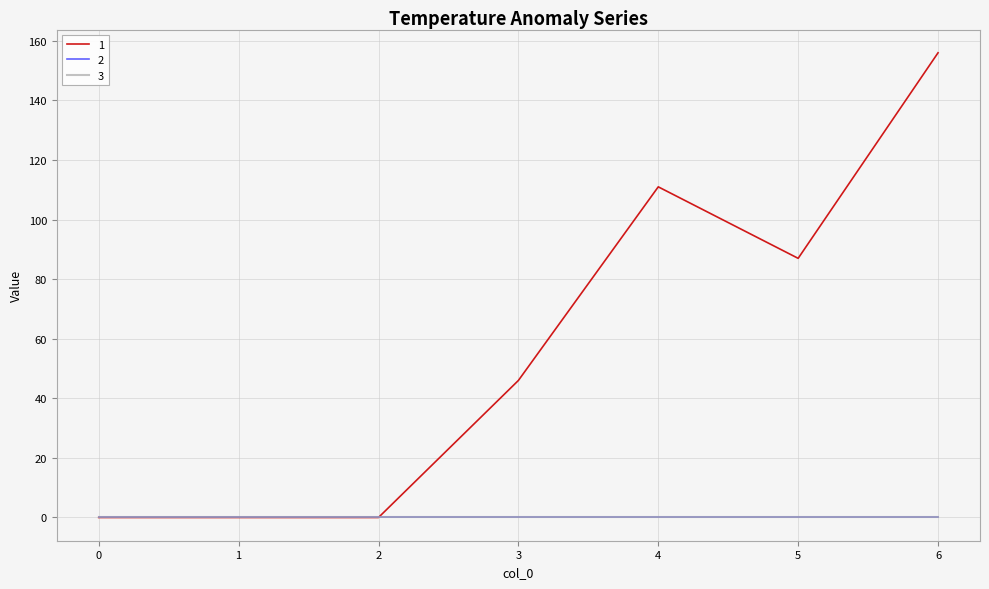

Rank the series by their maximum value, from lowest to highest.

2, 3, 1